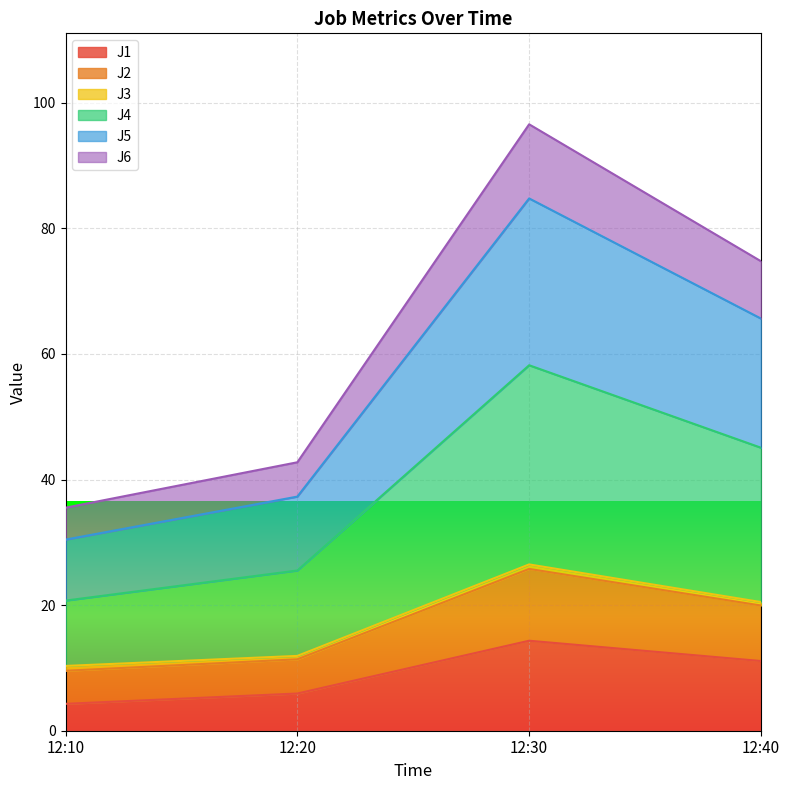

What is the highest value of the J1 series?

14.3